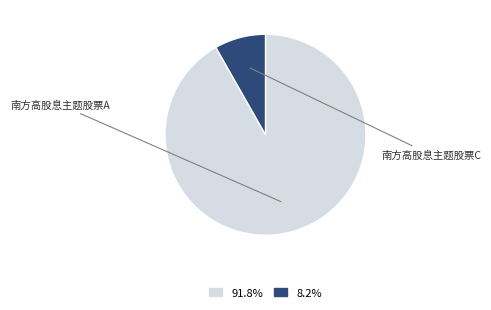

Combined, do 南方高股息主题股票C and 南方高股息主题股票A account for over 50%?

Yes